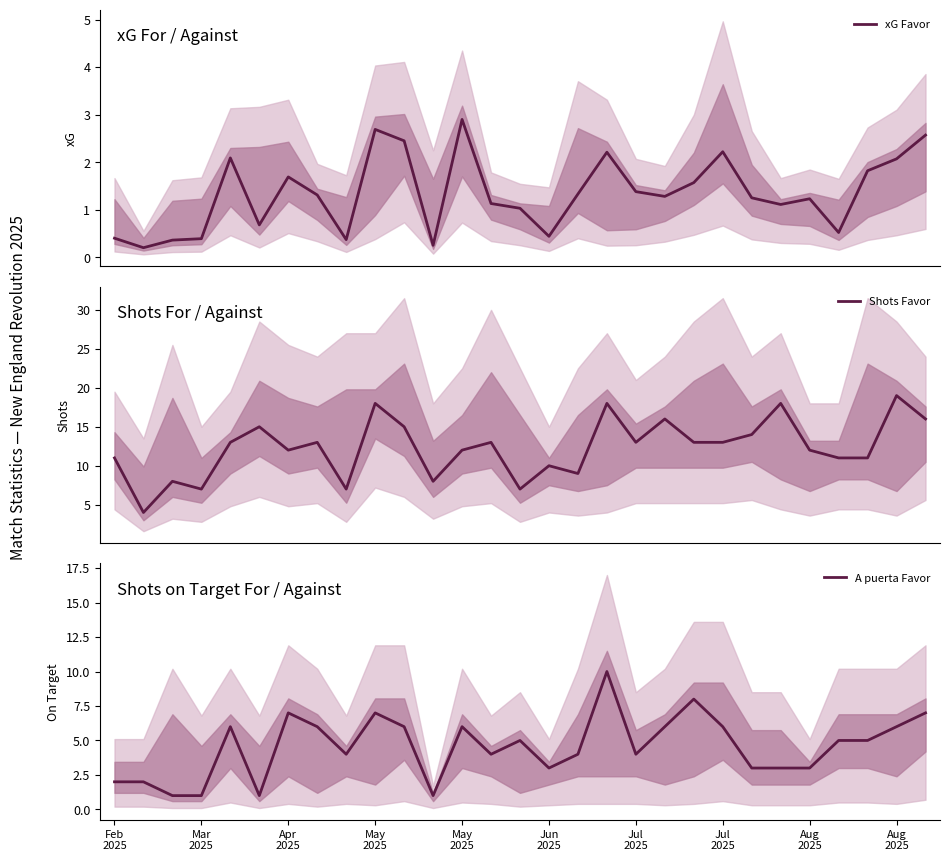

True or false: A puerta Favor and Shots Favor intersect in this chart.

False